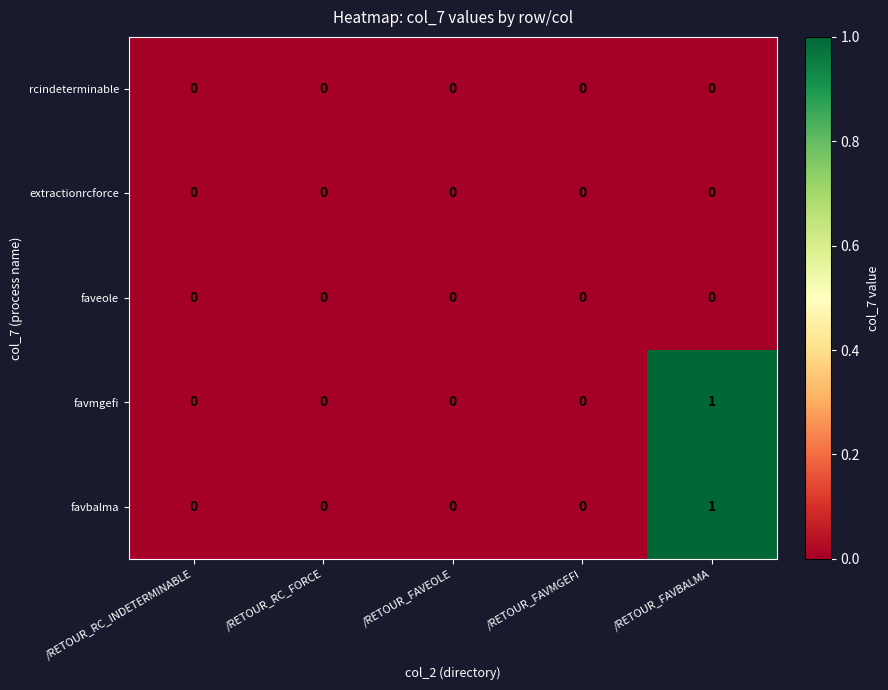

Reading left to right, list all the values displayed in this chart.

rcindeterminable: /RETOUR_RC_INDETERMINABLE=0	/RETOUR_RC_FORCE=0	/RETOUR_FAVEOLE=0	/RETOUR_FAVMGEFI=0	/RETOUR_FAVBALMA=0
extractionrcforce: /RETOUR_RC_INDETERMINABLE=0	/RETOUR_RC_FORCE=0	/RETOUR_FAVEOLE=0	/RETOUR_FAVMGEFI=0	/RETOUR_FAVBALMA=0
faveole: /RETOUR_RC_INDETERMINABLE=0	/RETOUR_RC_FORCE=0	/RETOUR_FAVEOLE=0	/RETOUR_FAVMGEFI=0	/RETOUR_FAVBALMA=0
favmgefi: /RETOUR_RC_INDETERMINABLE=0	/RETOUR_RC_FORCE=0	/RETOUR_FAVEOLE=0	/RETOUR_FAVMGEFI=0	/RETOUR_FAVBALMA=1
favbalma: /RETOUR_RC_INDETERMINABLE=0	/RETOUR_RC_FORCE=0	/RETOUR_FAVEOLE=0	/RETOUR_FAVMGEFI=0	/RETOUR_FAVBALMA=1